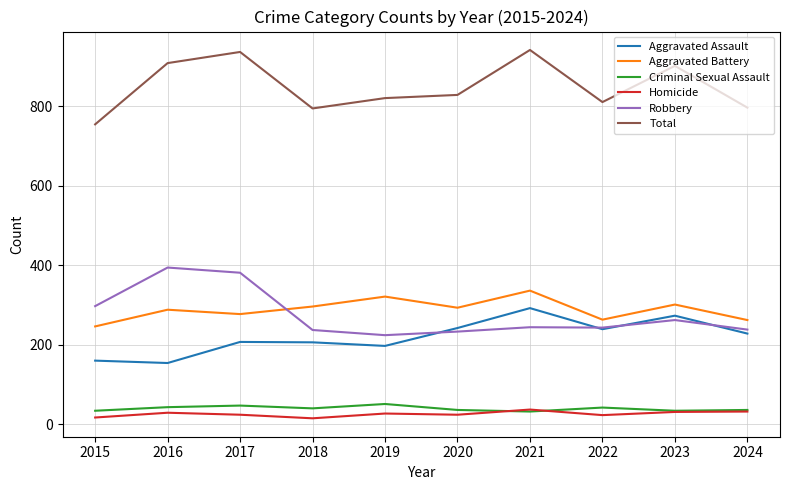

What is the difference between the highest and lowest values at 2016?

879